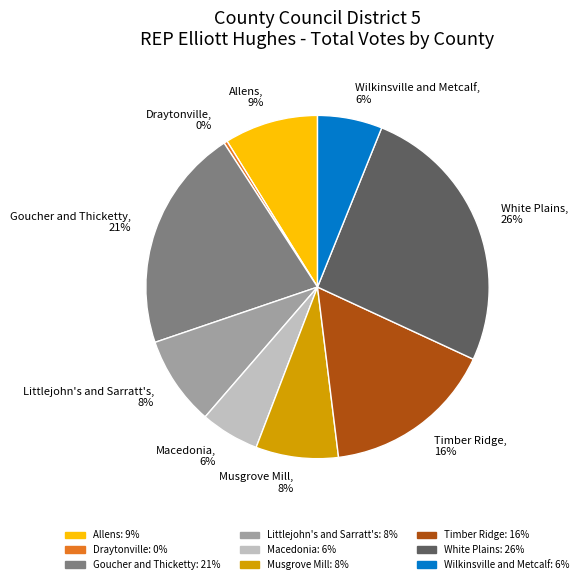

The White Plains slice represents 26% of the pie. True or false?

True